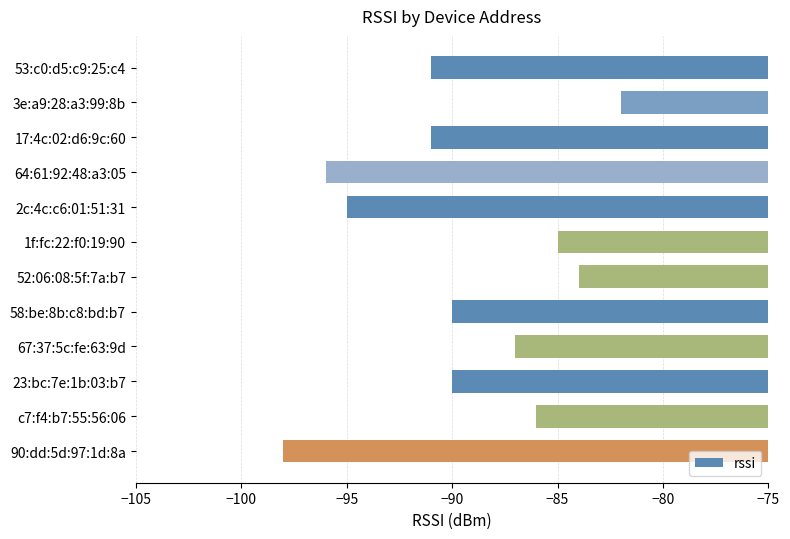

What is the label of the 6th bar from the bottom?

52:06:08:5f:7a:b7